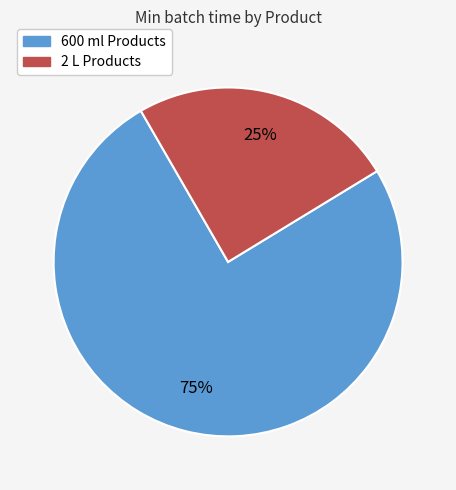

Which category has the smallest portion of the pie?

2 L Products